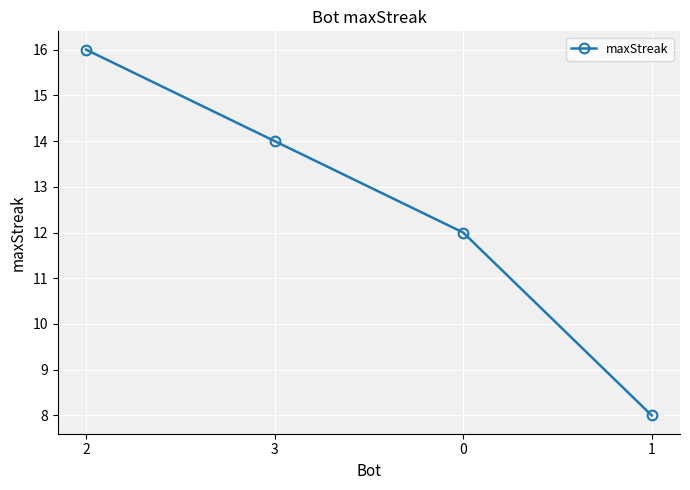

Which category has the highest value across all series?

2